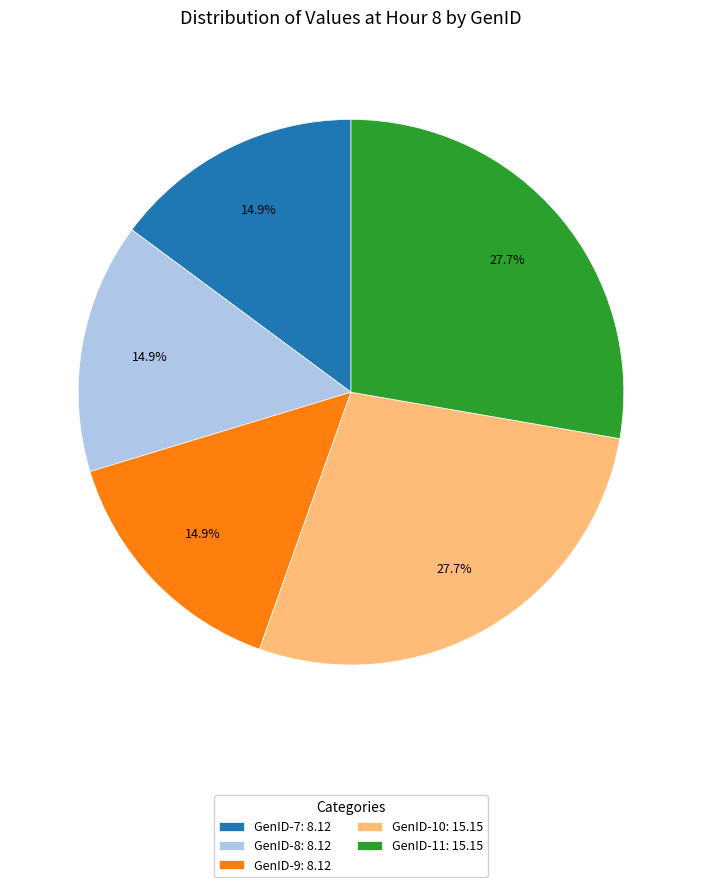

Between GenID-7: 8.12 and GenID-11: 15.15, which is larger?

GenID-11: 15.15